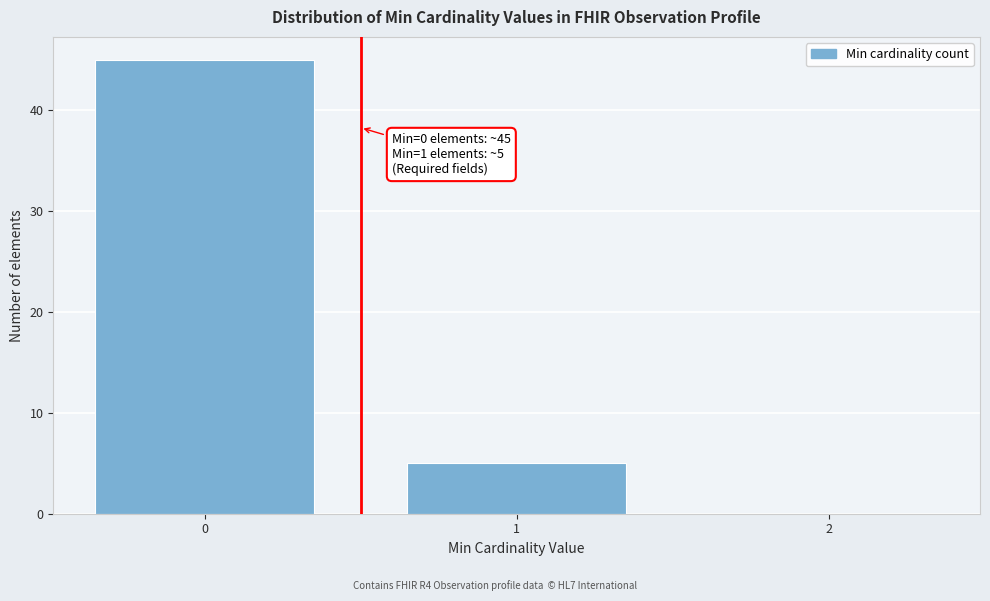

Reading left to right, what are all the values shown in this chart?

0=45	1=5	2=0